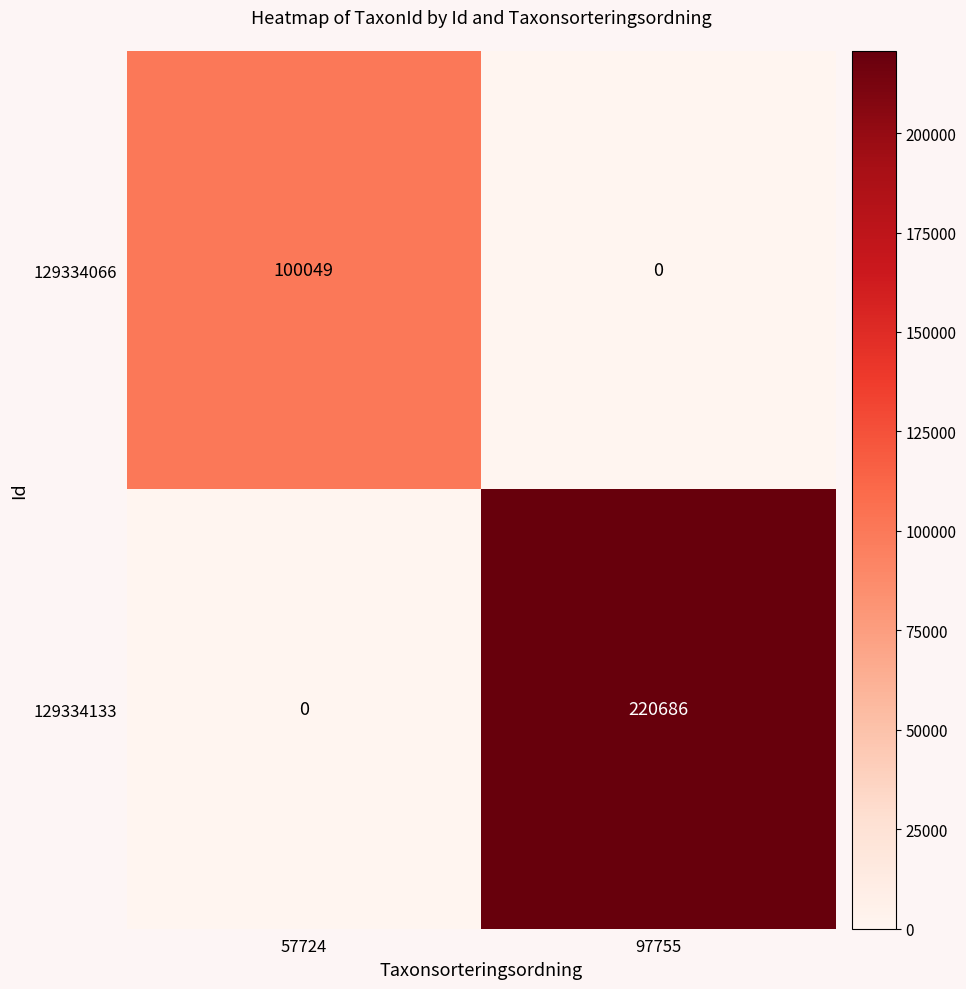

At how many categories does at least one series exceed 118727?

1